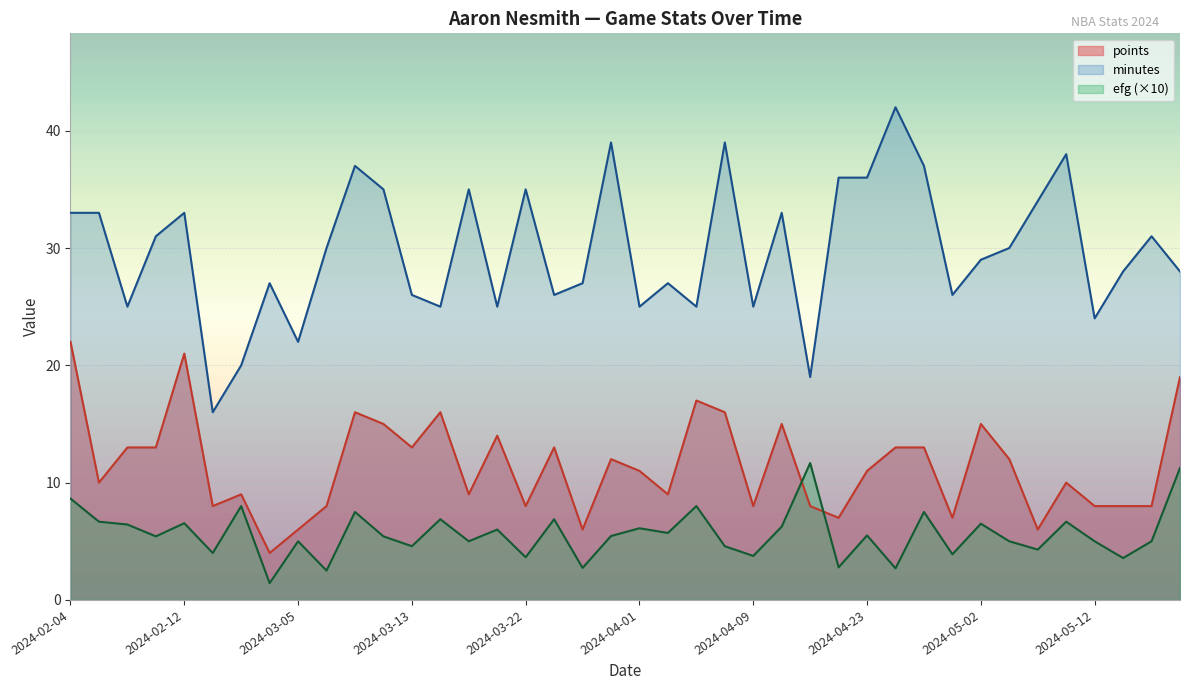

Which category has the highest value across all series?

2024-04-26